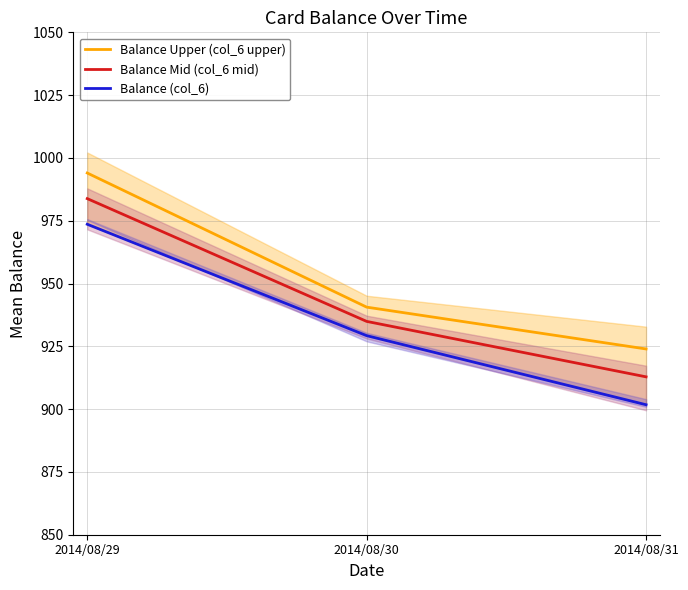

Is it true that Balance Mid (col_6 mid) equals 260.6 at 2014/08/31?

False